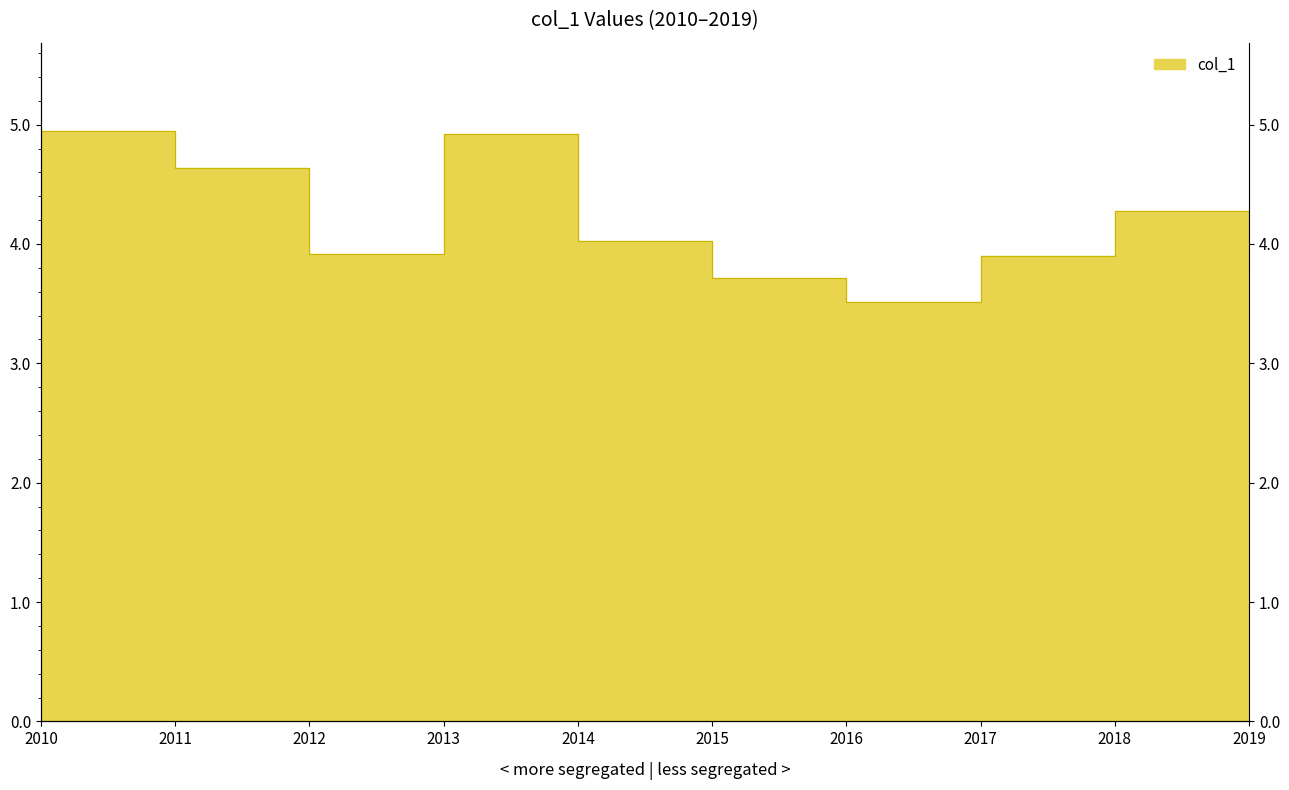

Which label corresponds to the largest value in the chart?

2010